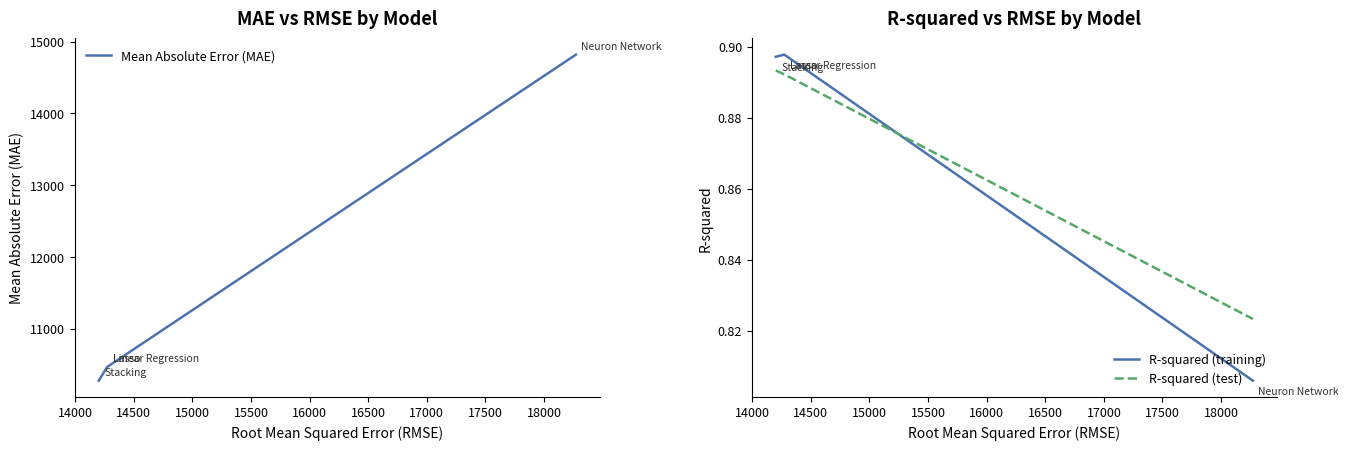

True or false: R-squared (training) and R-squared (test) intersect in this chart.

True